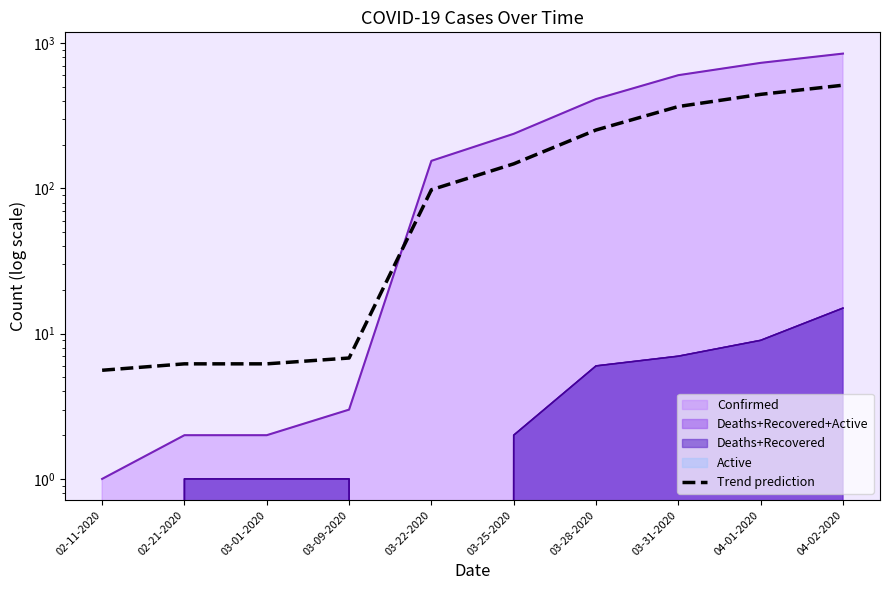

Does the chart display data point markers on the line(s)?

No